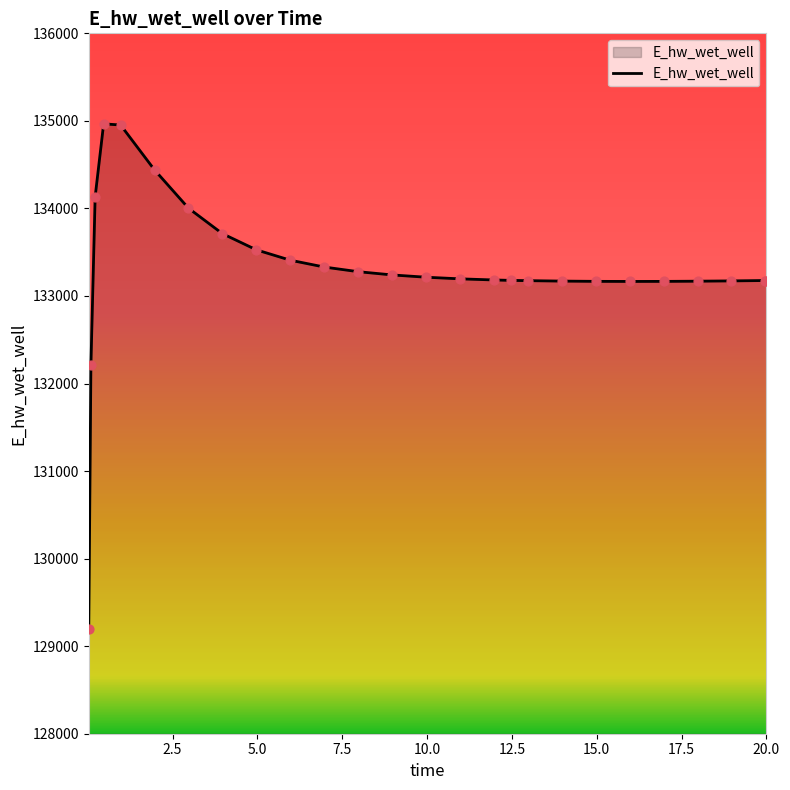

What is the maximum value shown in the chart?

134966.1